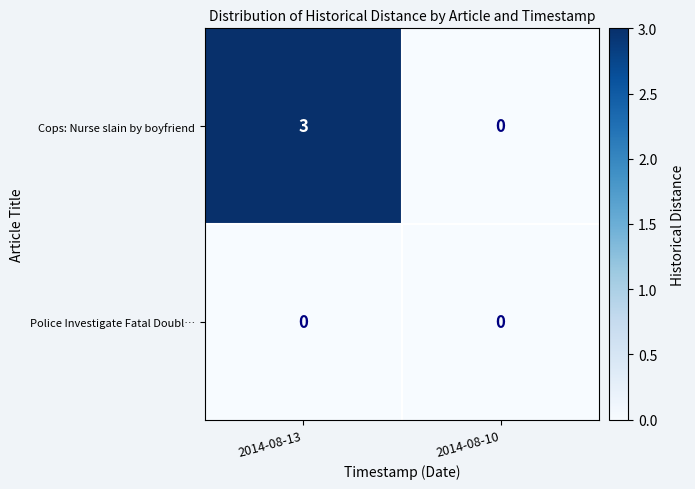

At 2014-08-13, list the series in order from largest to smallest.

Cops: Nurse slain by boyfriend, Police Investigate Fatal Doubl…